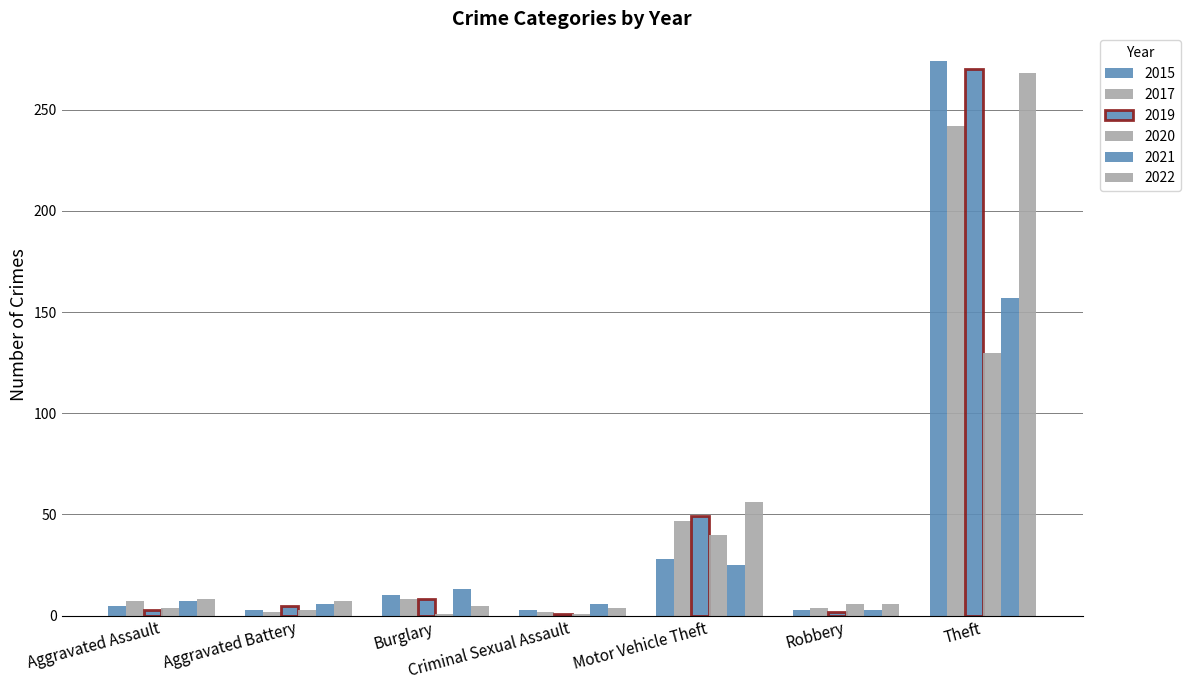

At which category is the sum across all series the highest?

Theft